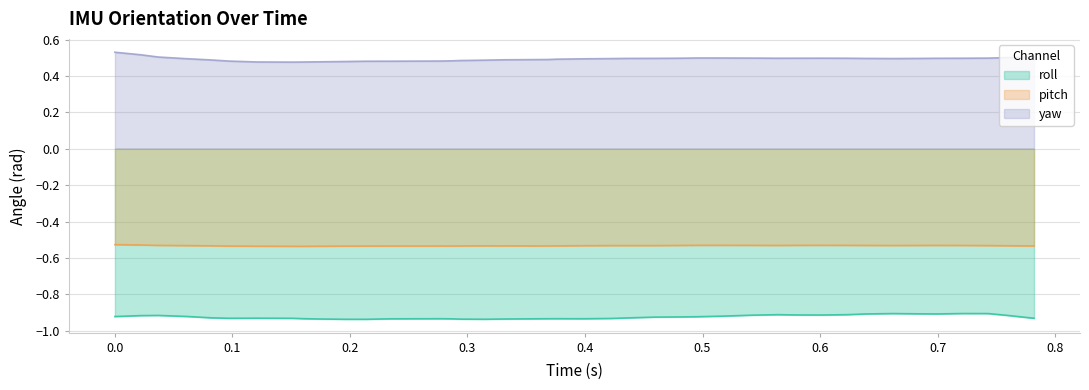

List the series in order of their overall mean, highest first.

yaw, pitch, roll